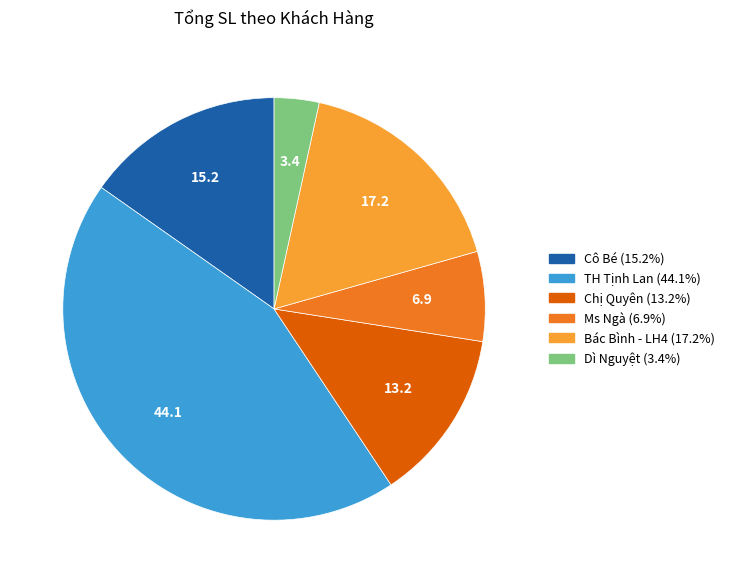

Combined, do Bác Bình - LH4 and TH Tịnh Lan account for over 50%?

Yes